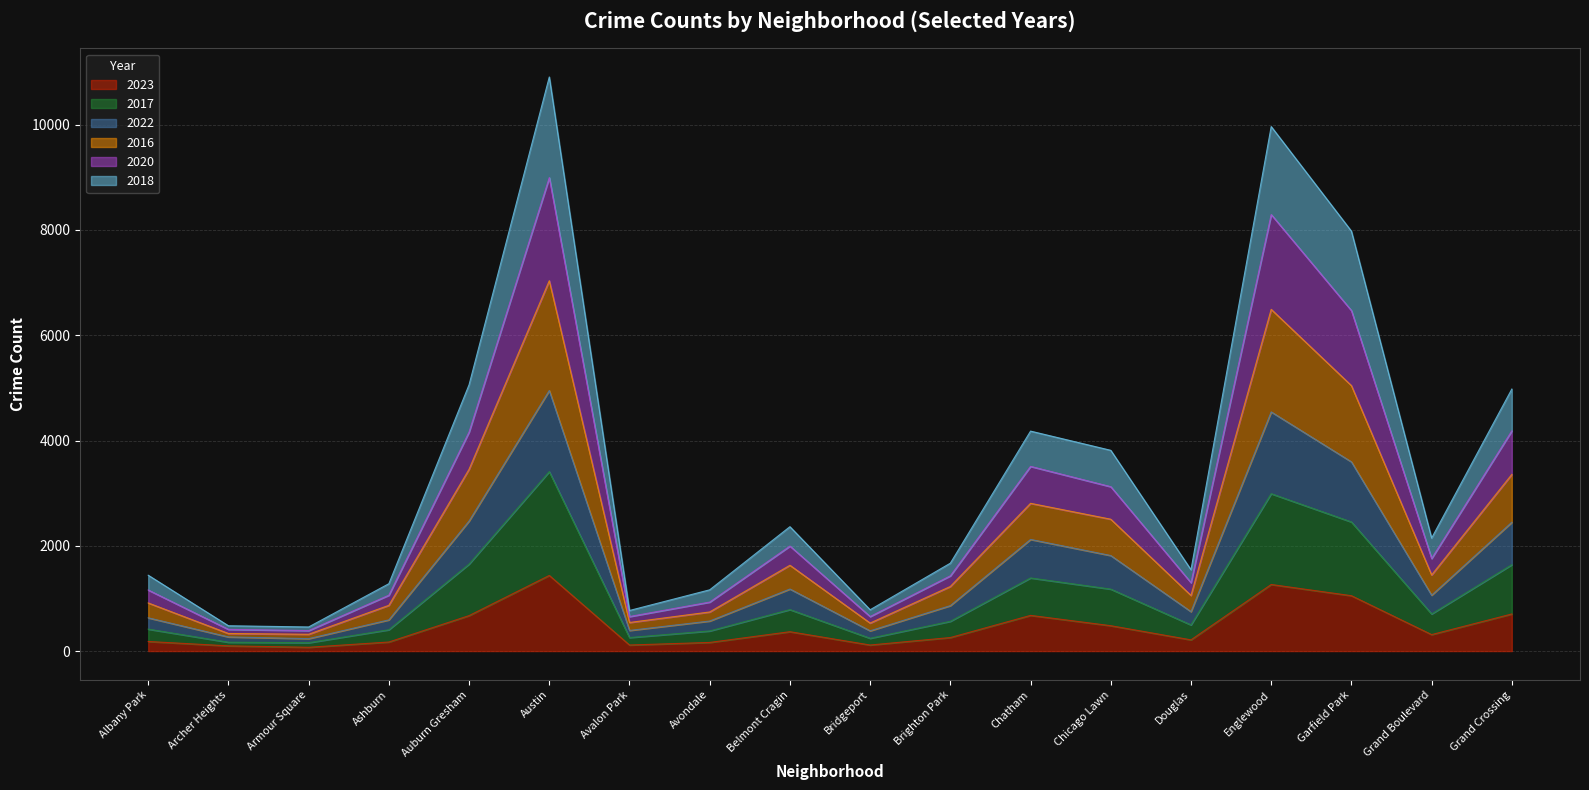

What is the label of the 6th point from the left?

Austin